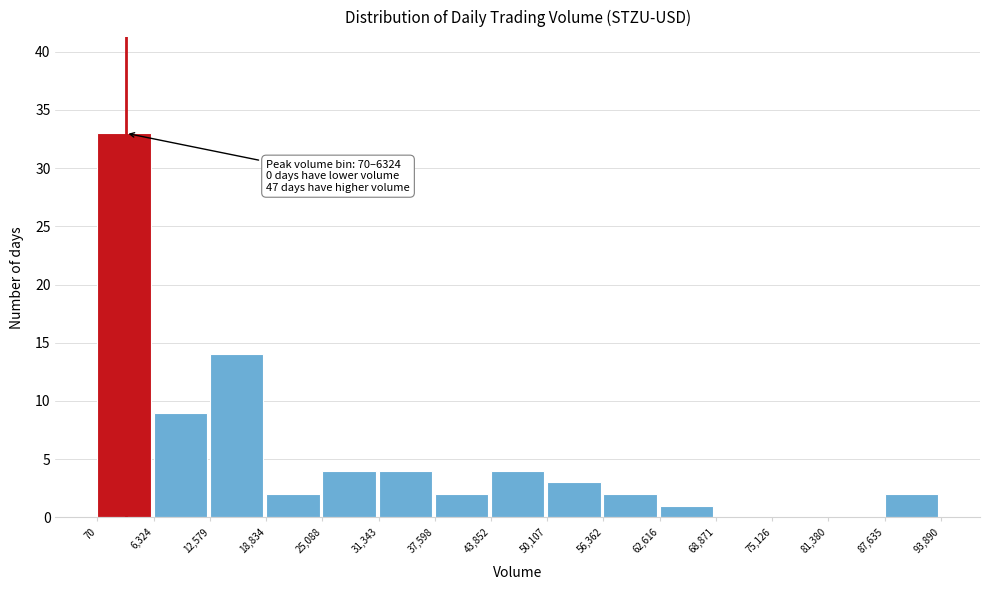

Over which range of the x-axis is the bar tallest?

70 to 6,324